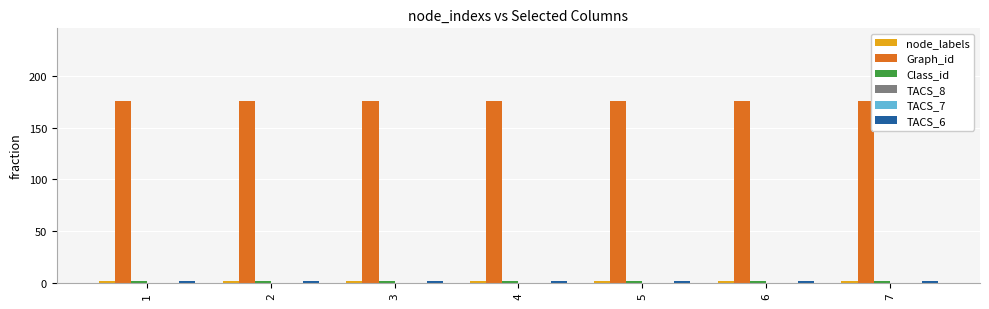

What is the maximum value for node_labels?

1